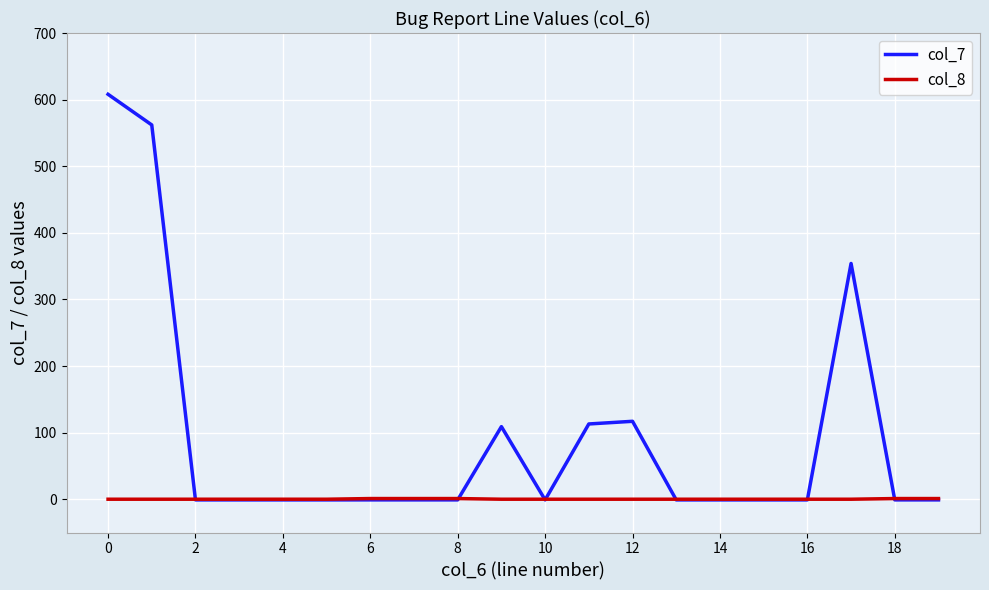

What is the difference between the second highest and minimum values in the col_7 series?

563